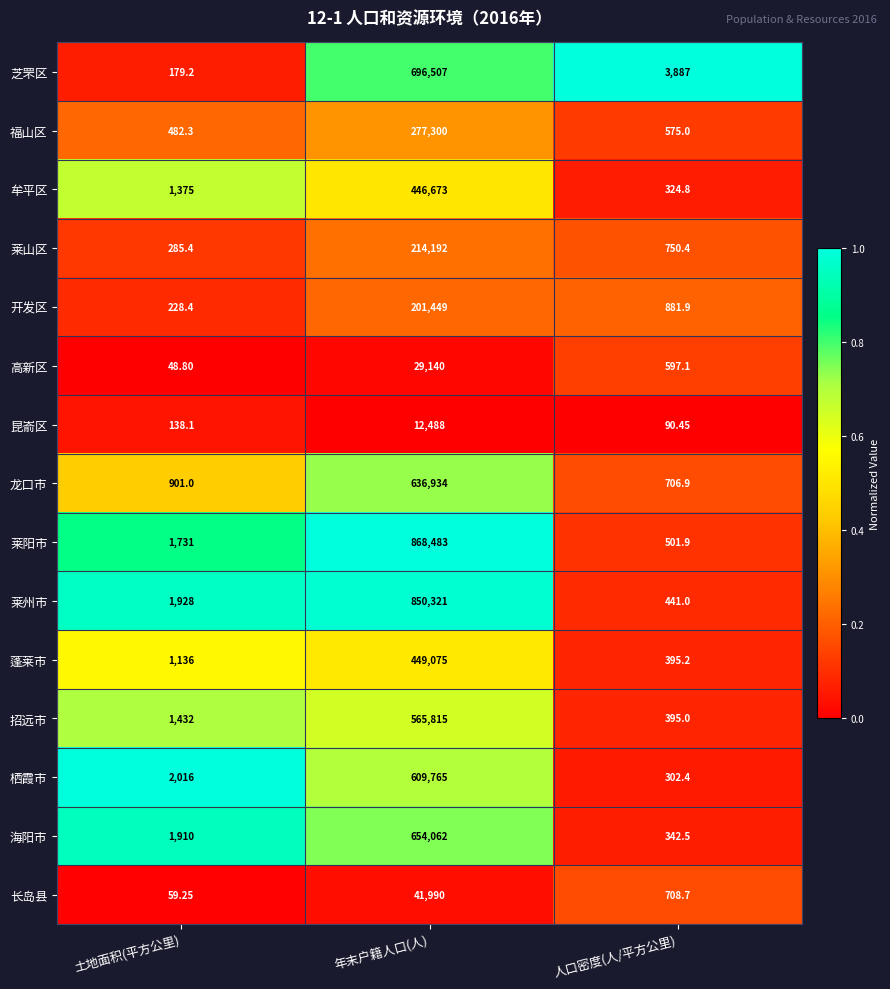

List the series in order of their peak value, highest first.

莱阳市, 莱州市, 芝罘区, 海阳市, 龙口市, 栖霞市, 招远市, 蓬莱市, 牟平区, 福山区, 莱山区, 开发区, 长岛县, 高新区, 昆嵛区